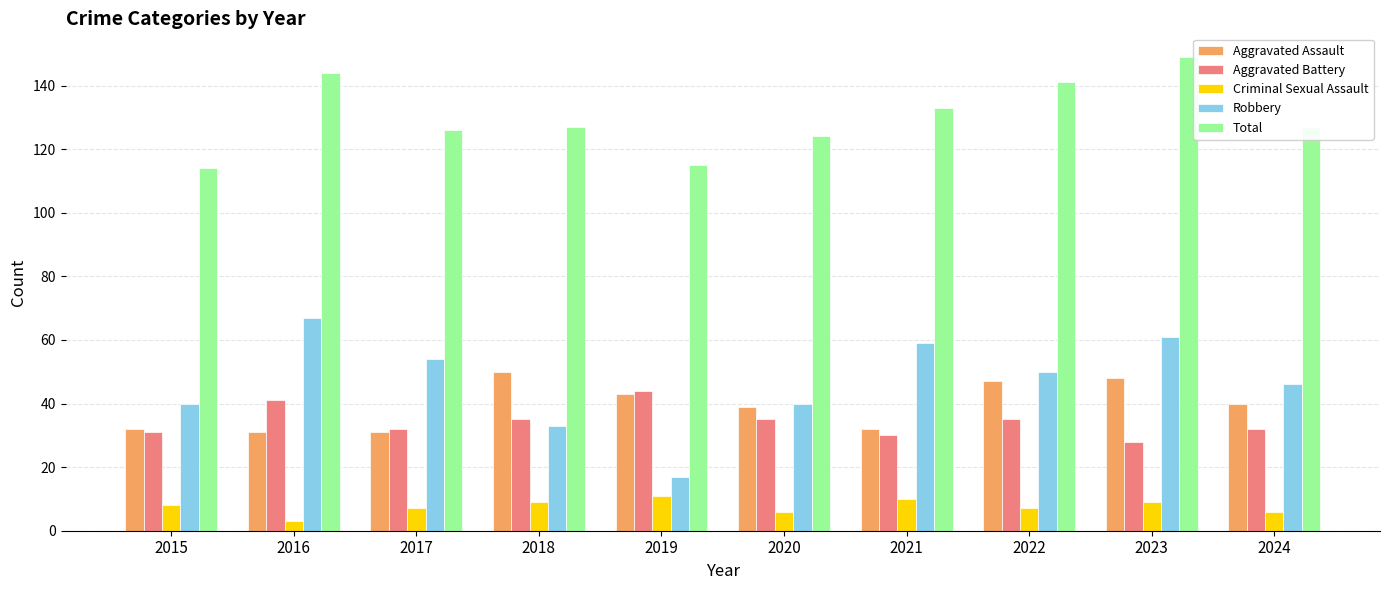

True or false: Criminal Sexual Assault has a value of 3 at 2016.

True